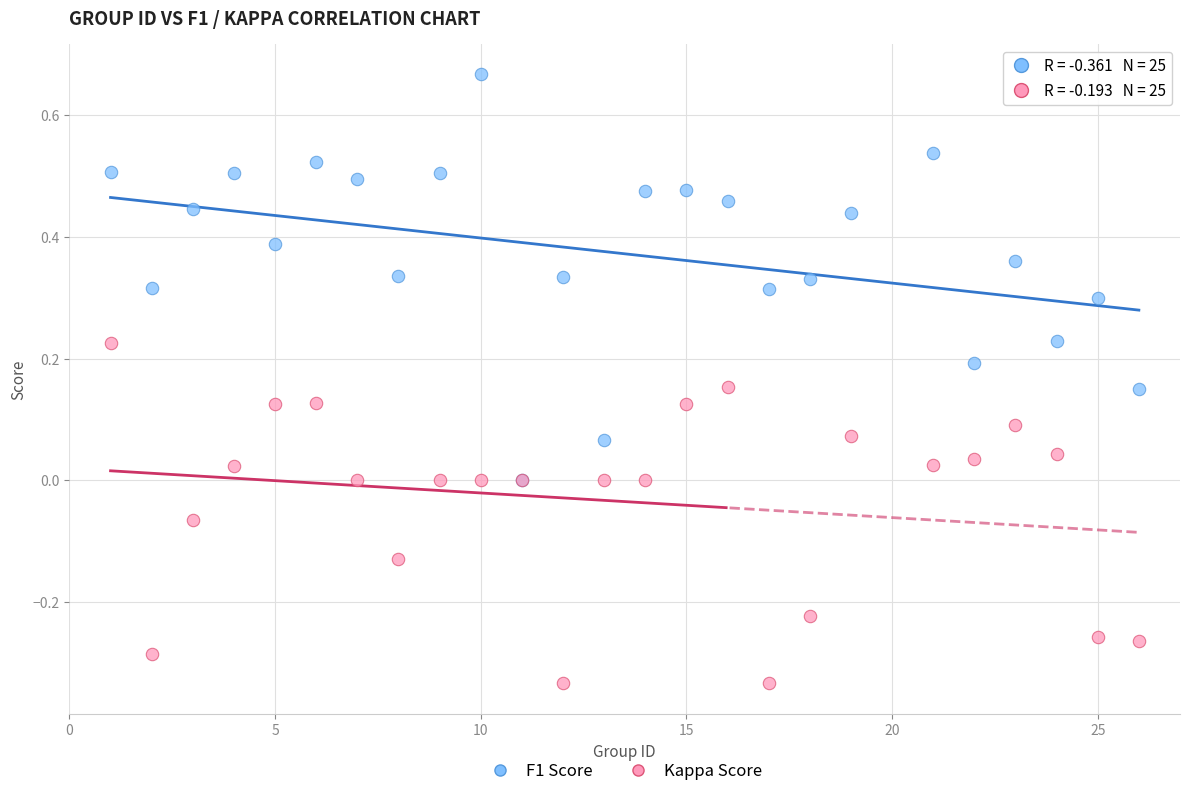

Which series reaches the minimum Y coordinate?

Kappa Score